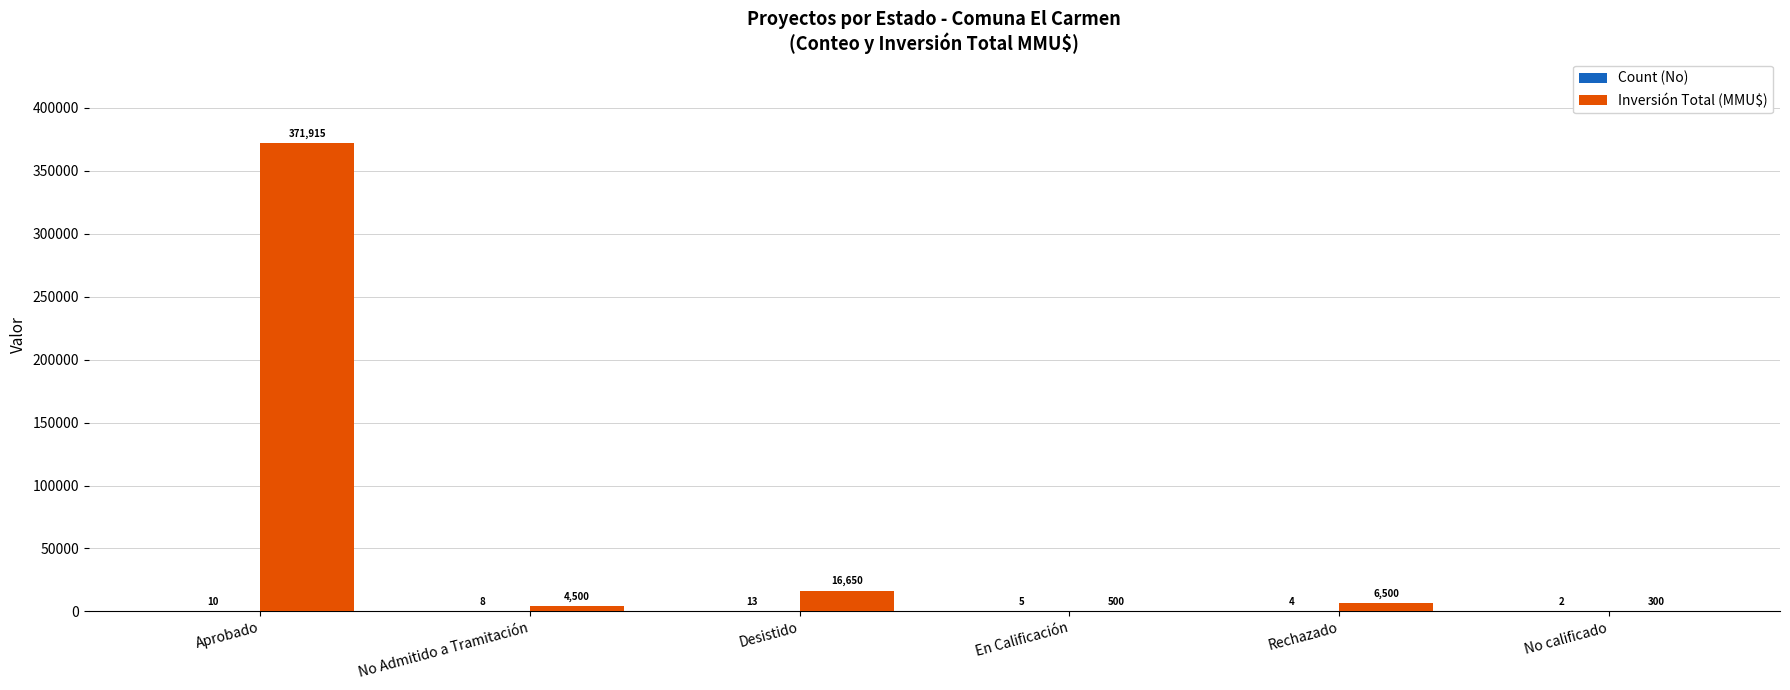

What is the sum of the Inversión Total (MMU$) values at No calificado and No Admitido a Tramitación?

4800